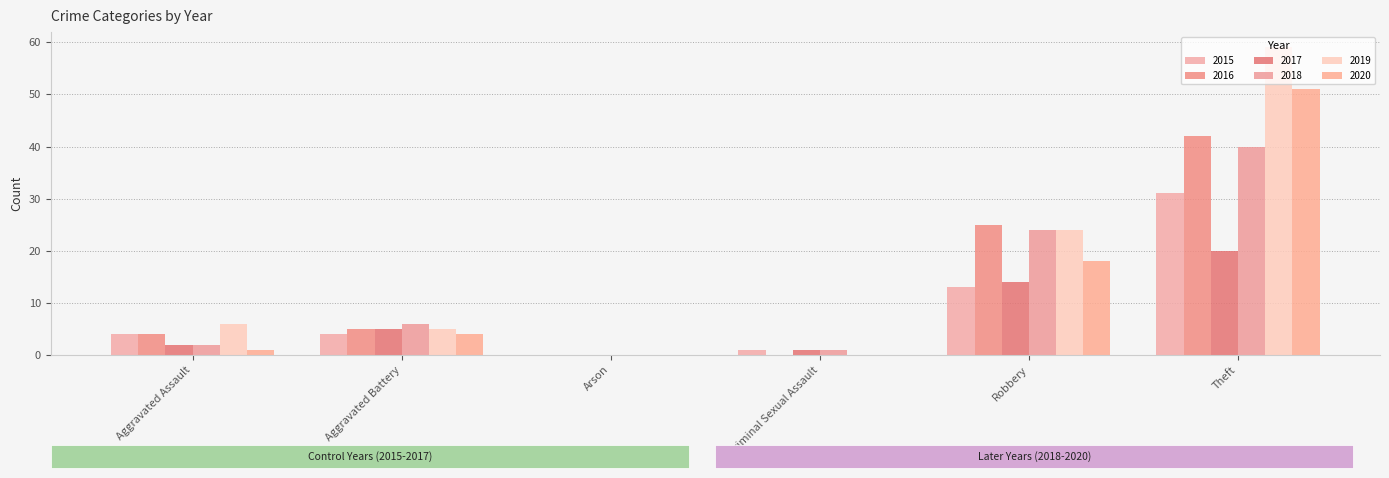

At which label does 2018 reach its minimum?

Arson